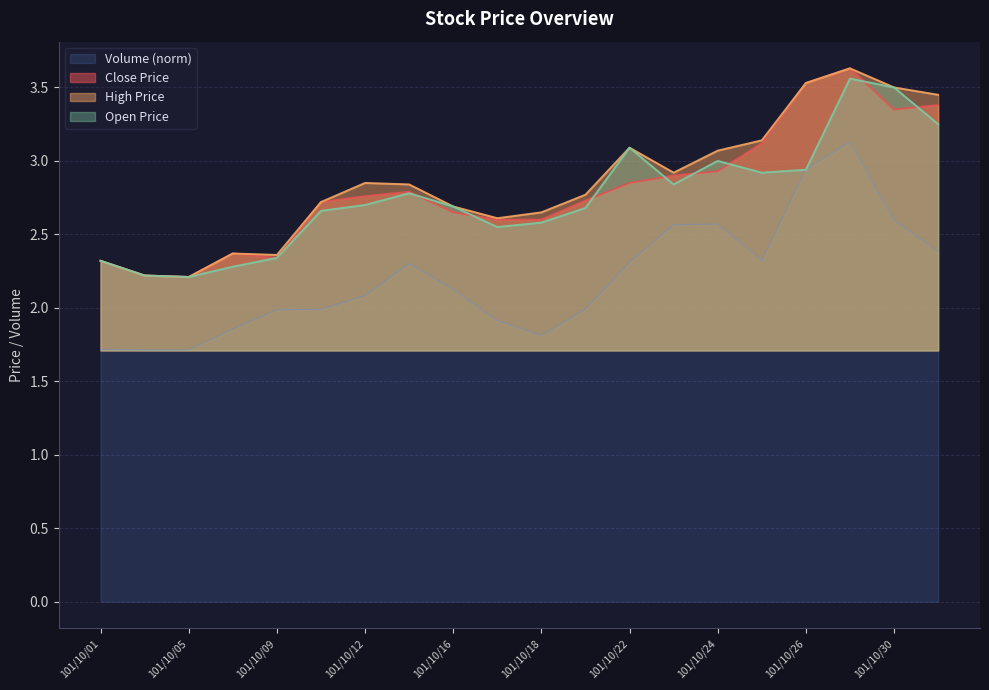

What is the minimum value for Close Price?

2.2